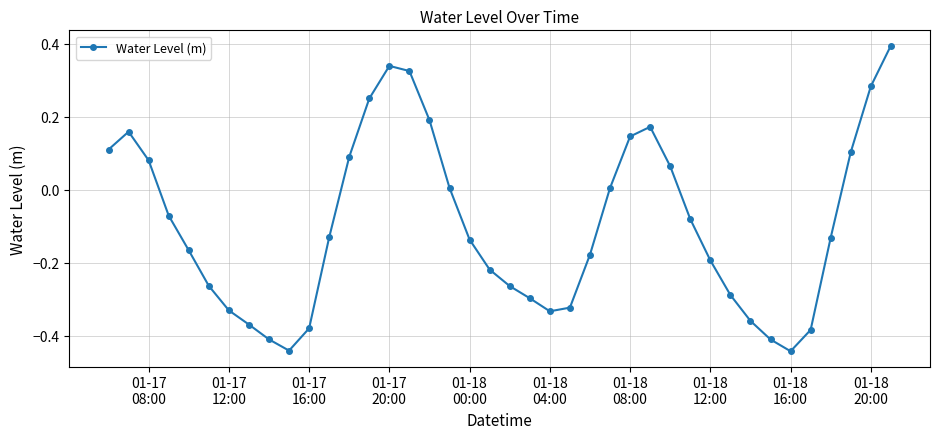

How many data points does each series have?

40